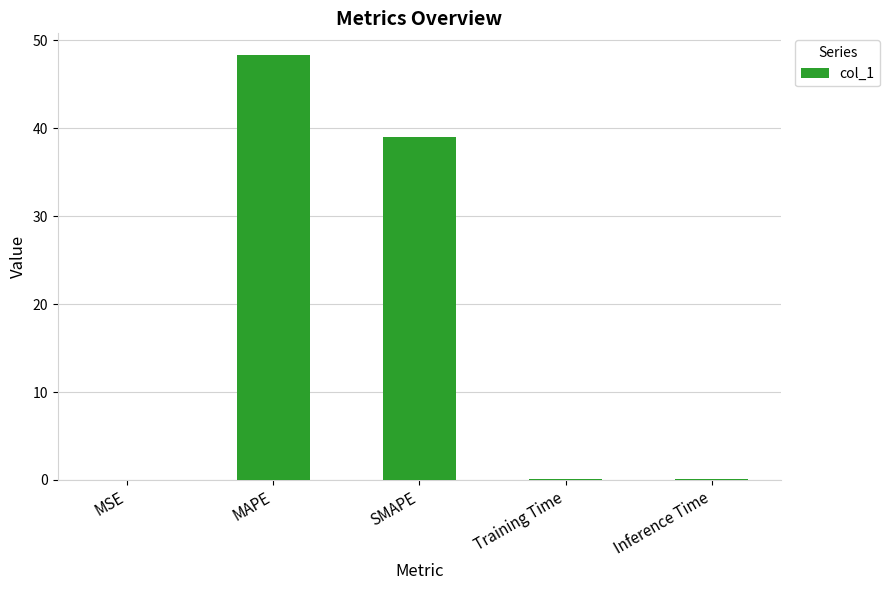

At which label is the value closest to 24?

SMAPE